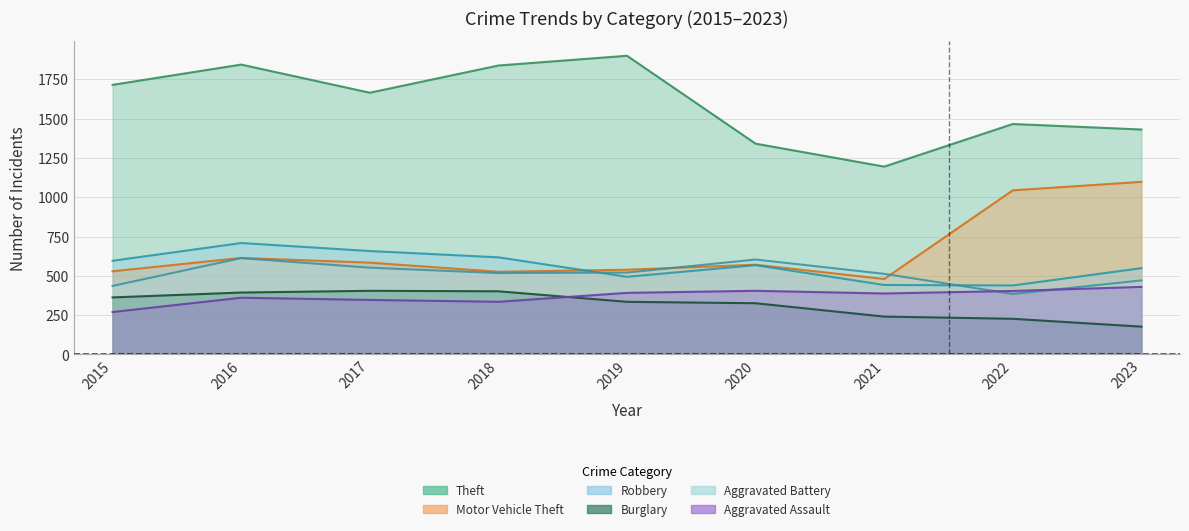

Where does the Theft series first go above 1665?

2015